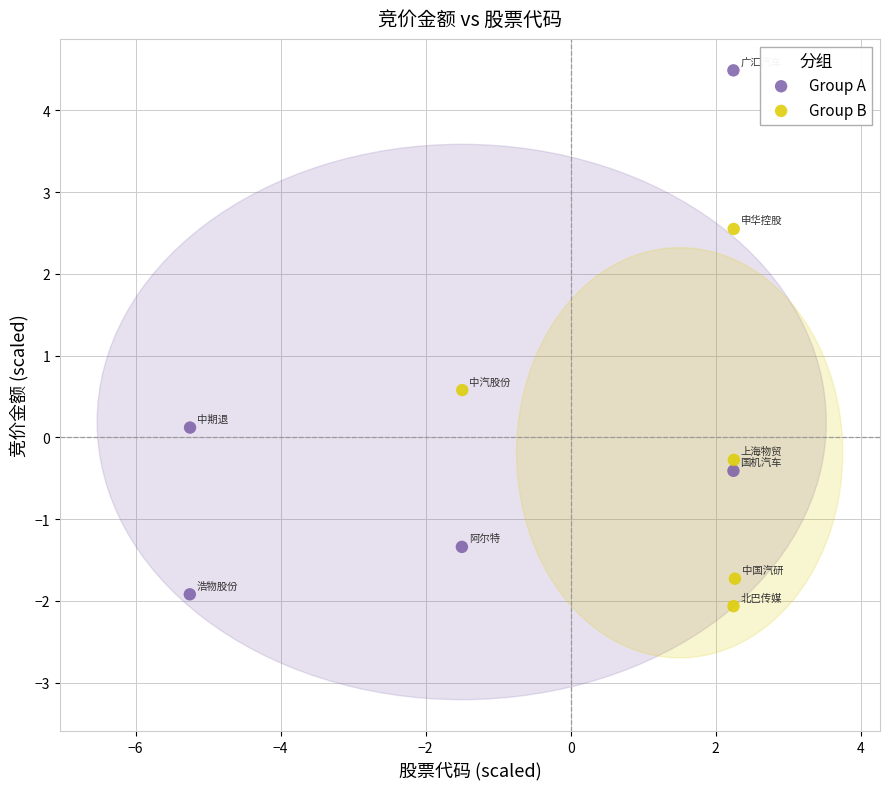

Which series reaches the maximum Y coordinate?

Group A